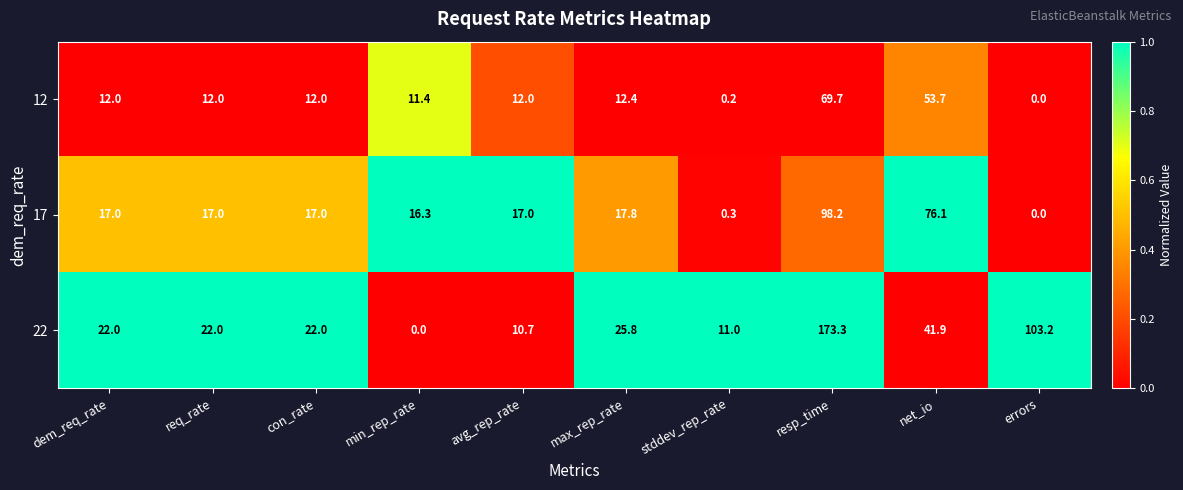

Which series changed the most between min_rep_rate and resp_time?

22